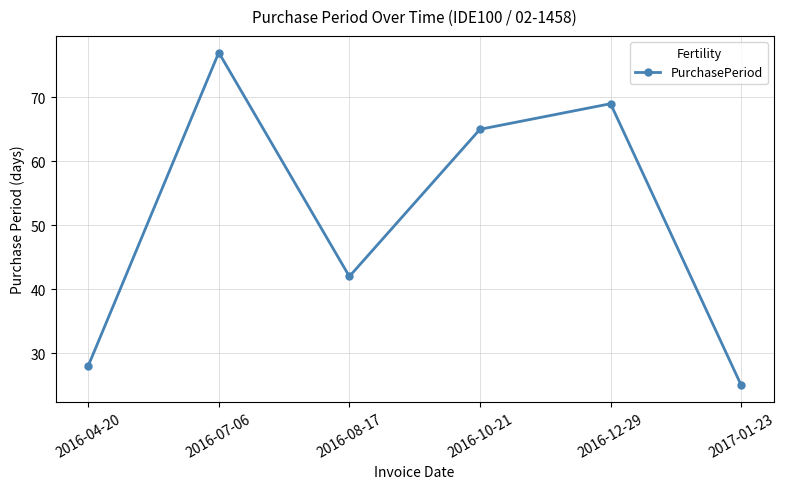

What is the approximate value at 2016-10-21, to the nearest 5?

65